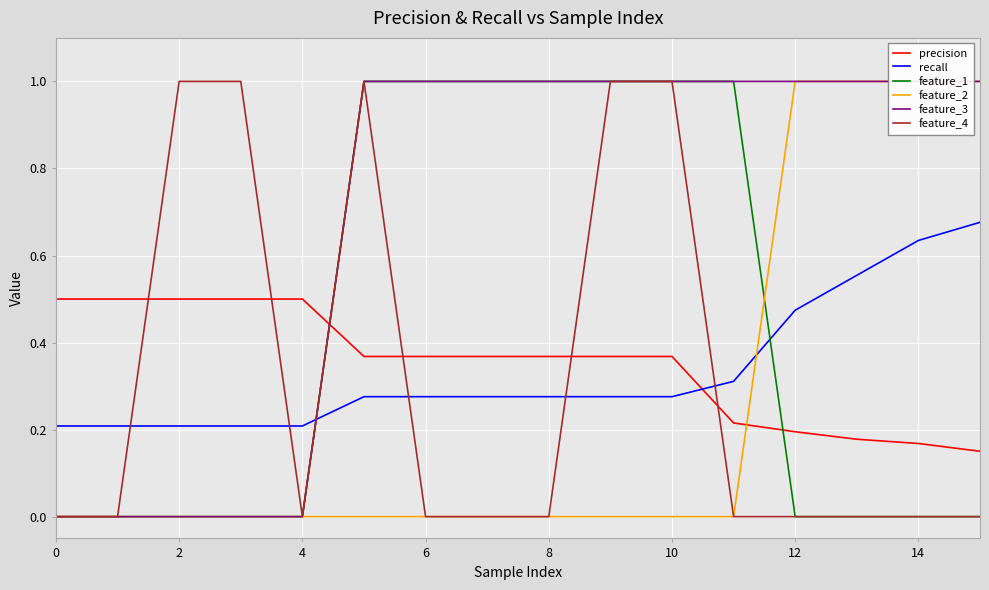

Reading left to right, list all the values displayed in this chart.

precision: 0.5	0.5	0.5	0.5	0.5	0.4	0.4	0.4	0.4	0.4	0.4	0.2	0.2	0.2	0.2	0.2
recall: 0.2	0.2	0.2	0.2	0.2	0.3	0.3	0.3	0.3	0.3	0.3	0.3	0.5	0.6	0.6	0.7
feature_1: 0.0	0.0	0.0	0.0	0.0	1.0	1.0	1.0	1.0	1.0	1.0	1.0	0.0	0.0	0.0	0.0
feature_2: 0.0	0.0	0.0	0.0	0.0	0.0	0.0	0.0	0.0	0.0	0.0	0.0	1.0	1.0	1.0	1.0
feature_3: 0.0	0.0	0.0	0.0	0.0	1.0	1.0	1.0	1.0	1.0	1.0	1.0	1.0	1.0	1.0	1.0
feature_4: 0.0	0.0	1.0	1.0	0.0	1.0	0.0	0.0	0.0	1.0	1.0	0.0	0.0	0.0	0.0	0.0